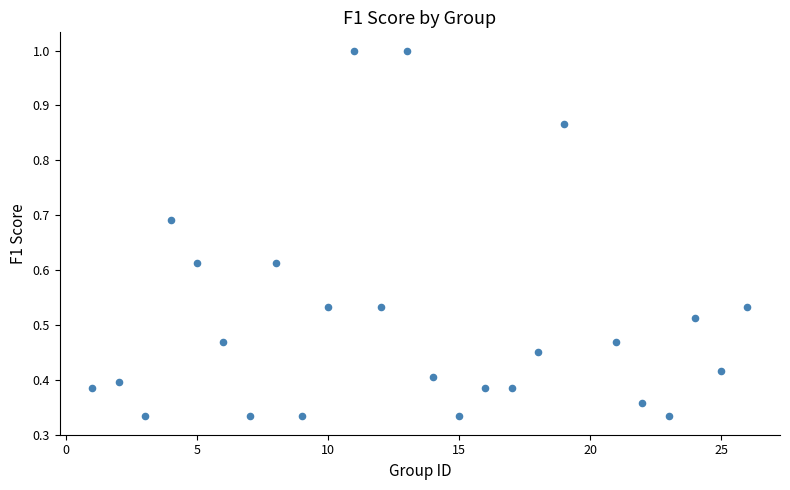

What is the range of X values (max minus min)?

25.0